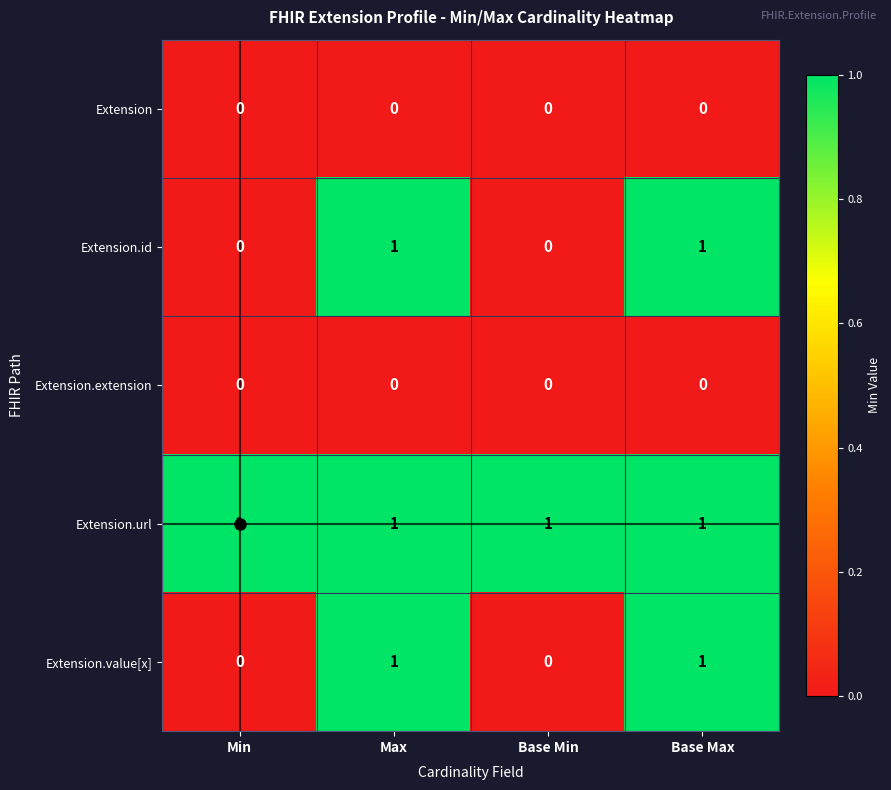

Is it true that Extension.extension equals 0 at Min?

True